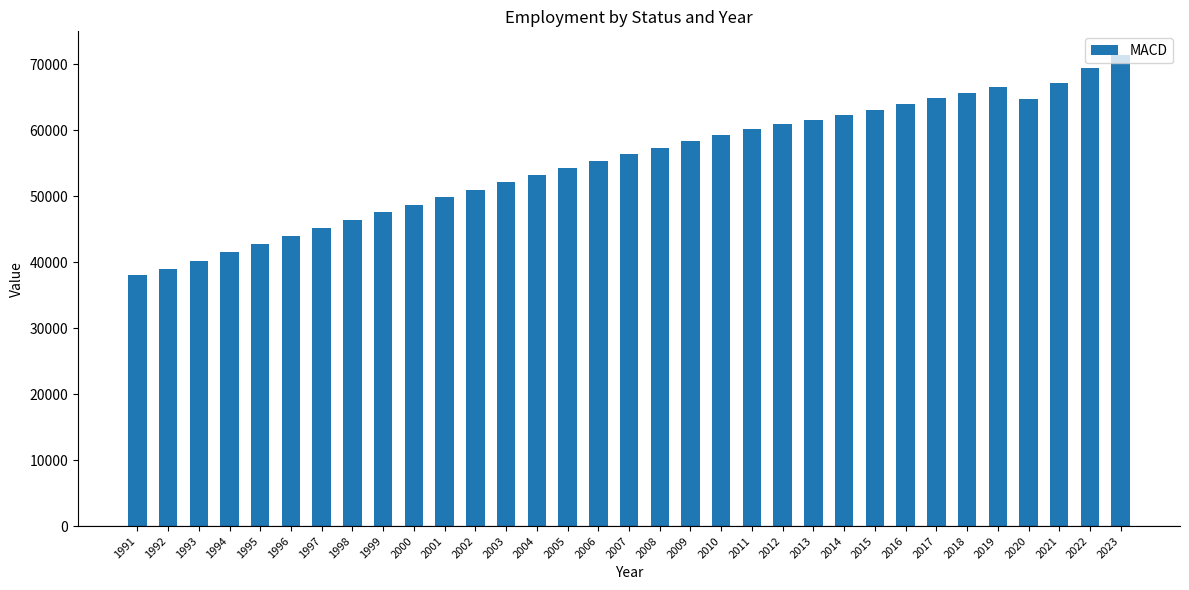

What is the difference between the values at 2000 and 2008?

8664.3